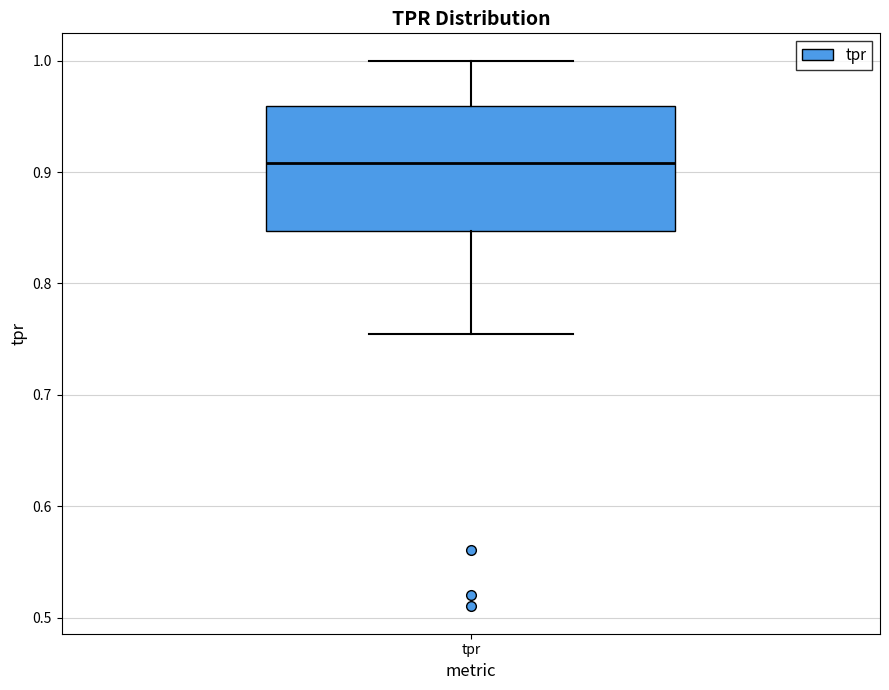

Where does the upper whisker of the box for tpr end on the y-axis? The values are not printed on the chart, so give them approximately, as read against the axis.

1.00